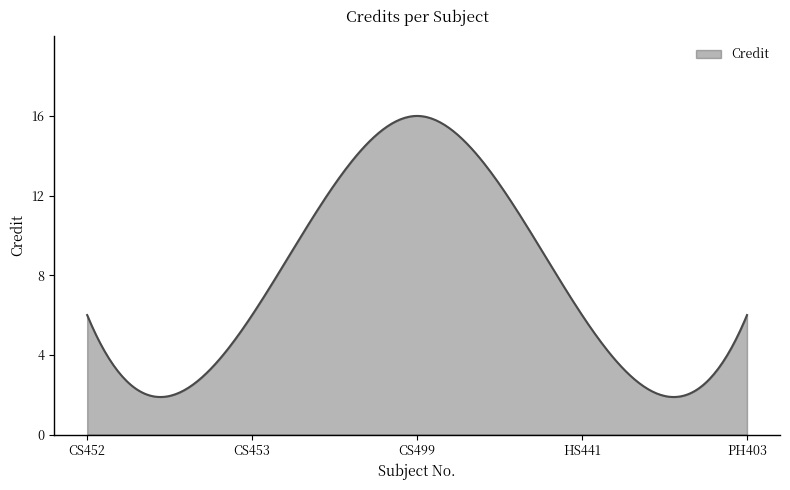

What is the minimum value shown in the chart?

1.9